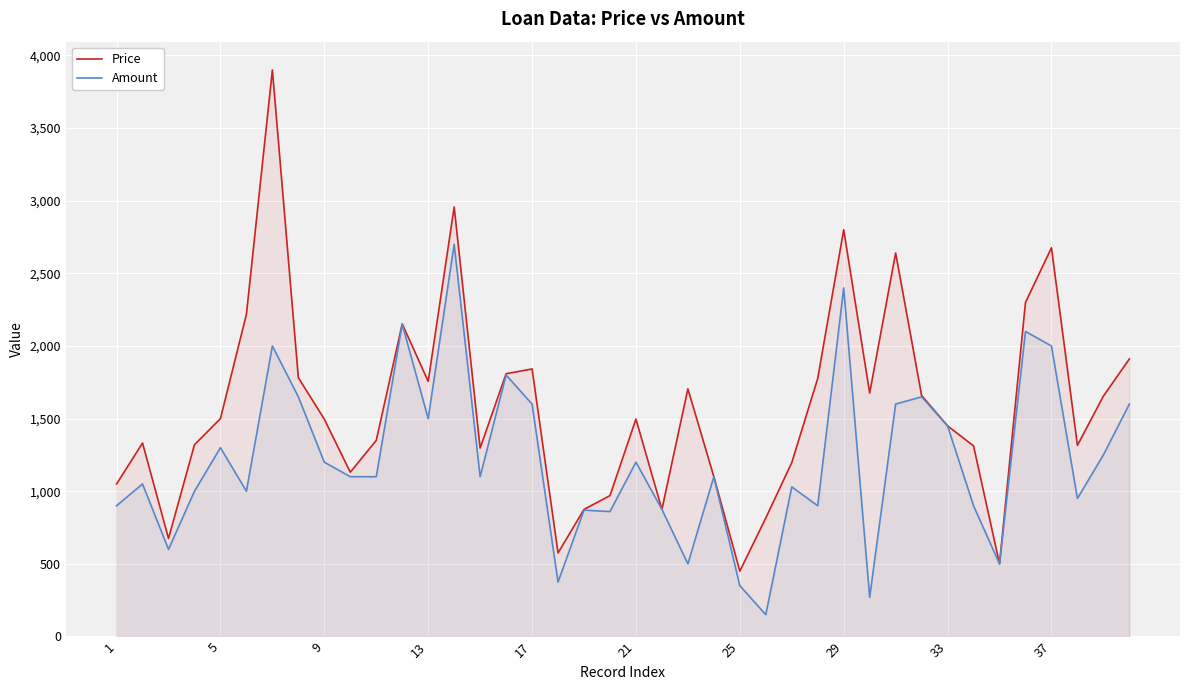

Which series has the widest spread of values?

Price